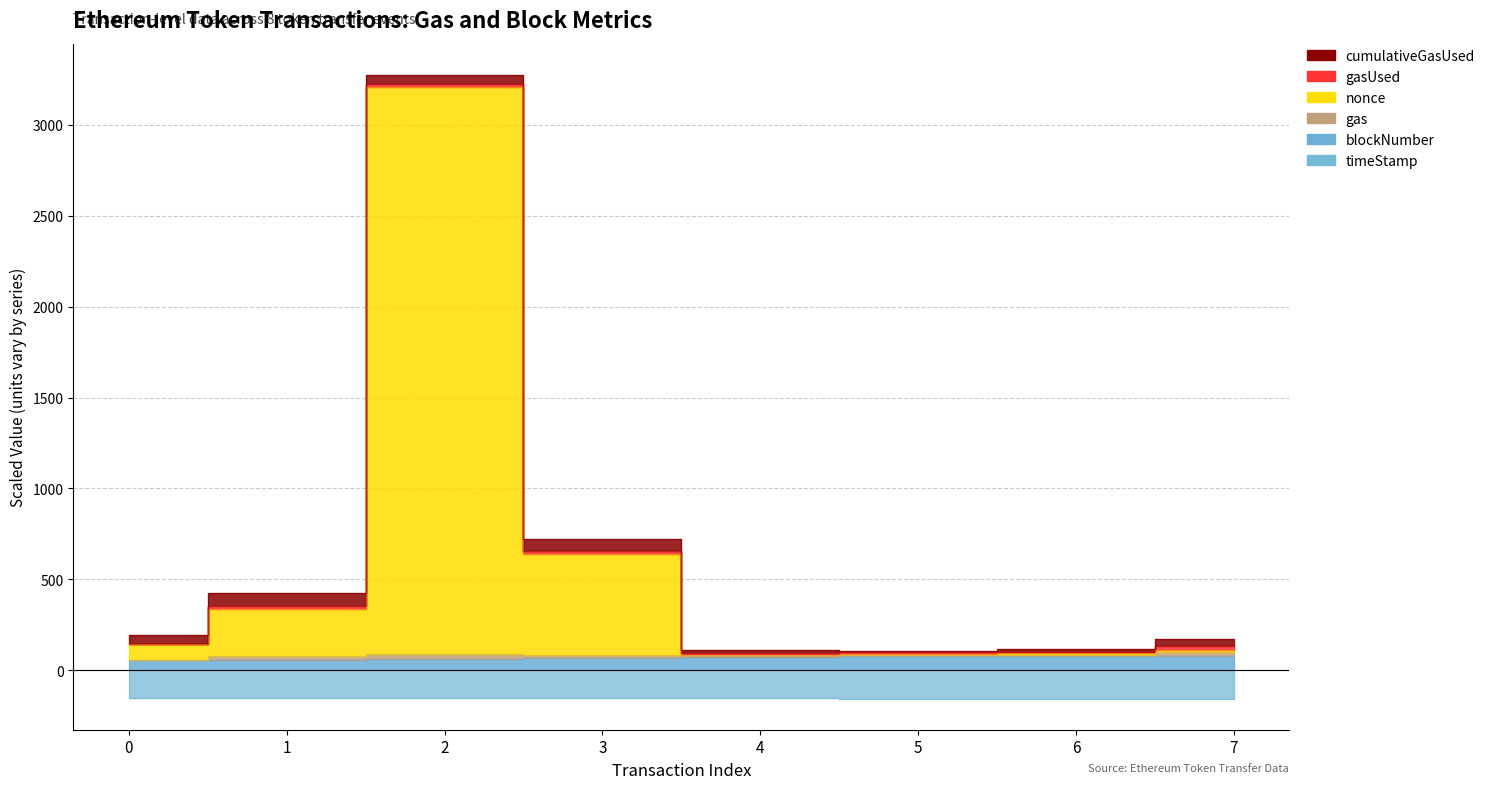

What is the value of the nonce point at the 3rd from the left?

3206.1